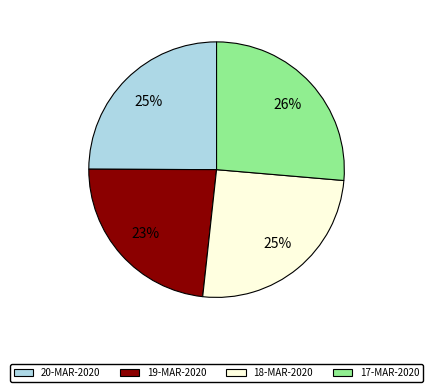

What percentage is the 20-MAR-2020 slice, to the nearest percent?

25%